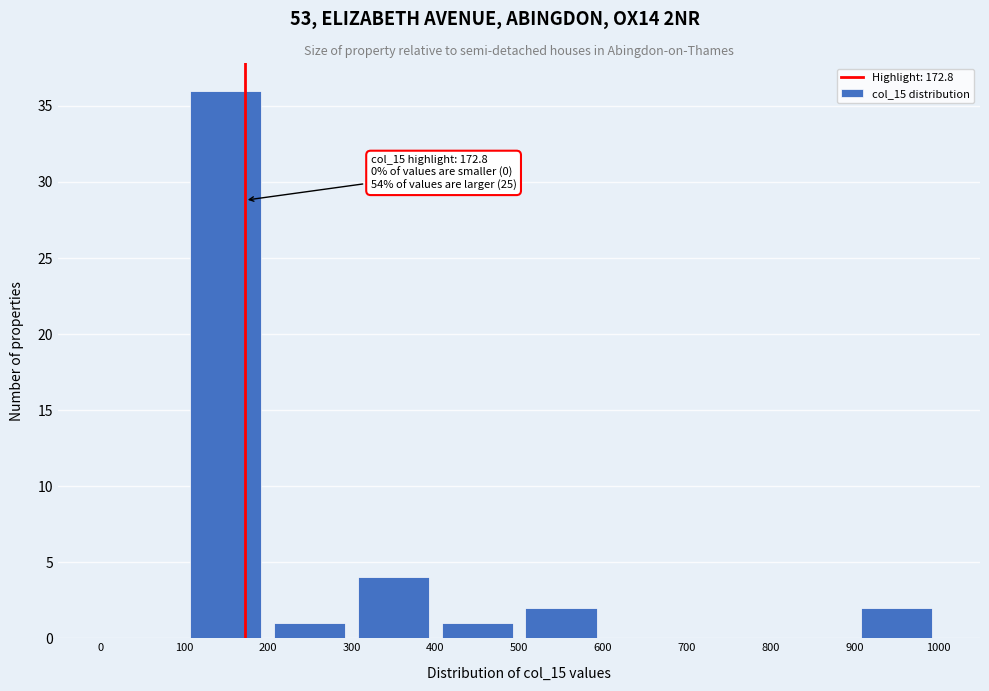

Which range on the x-axis has the tallest bar?

100 to 200